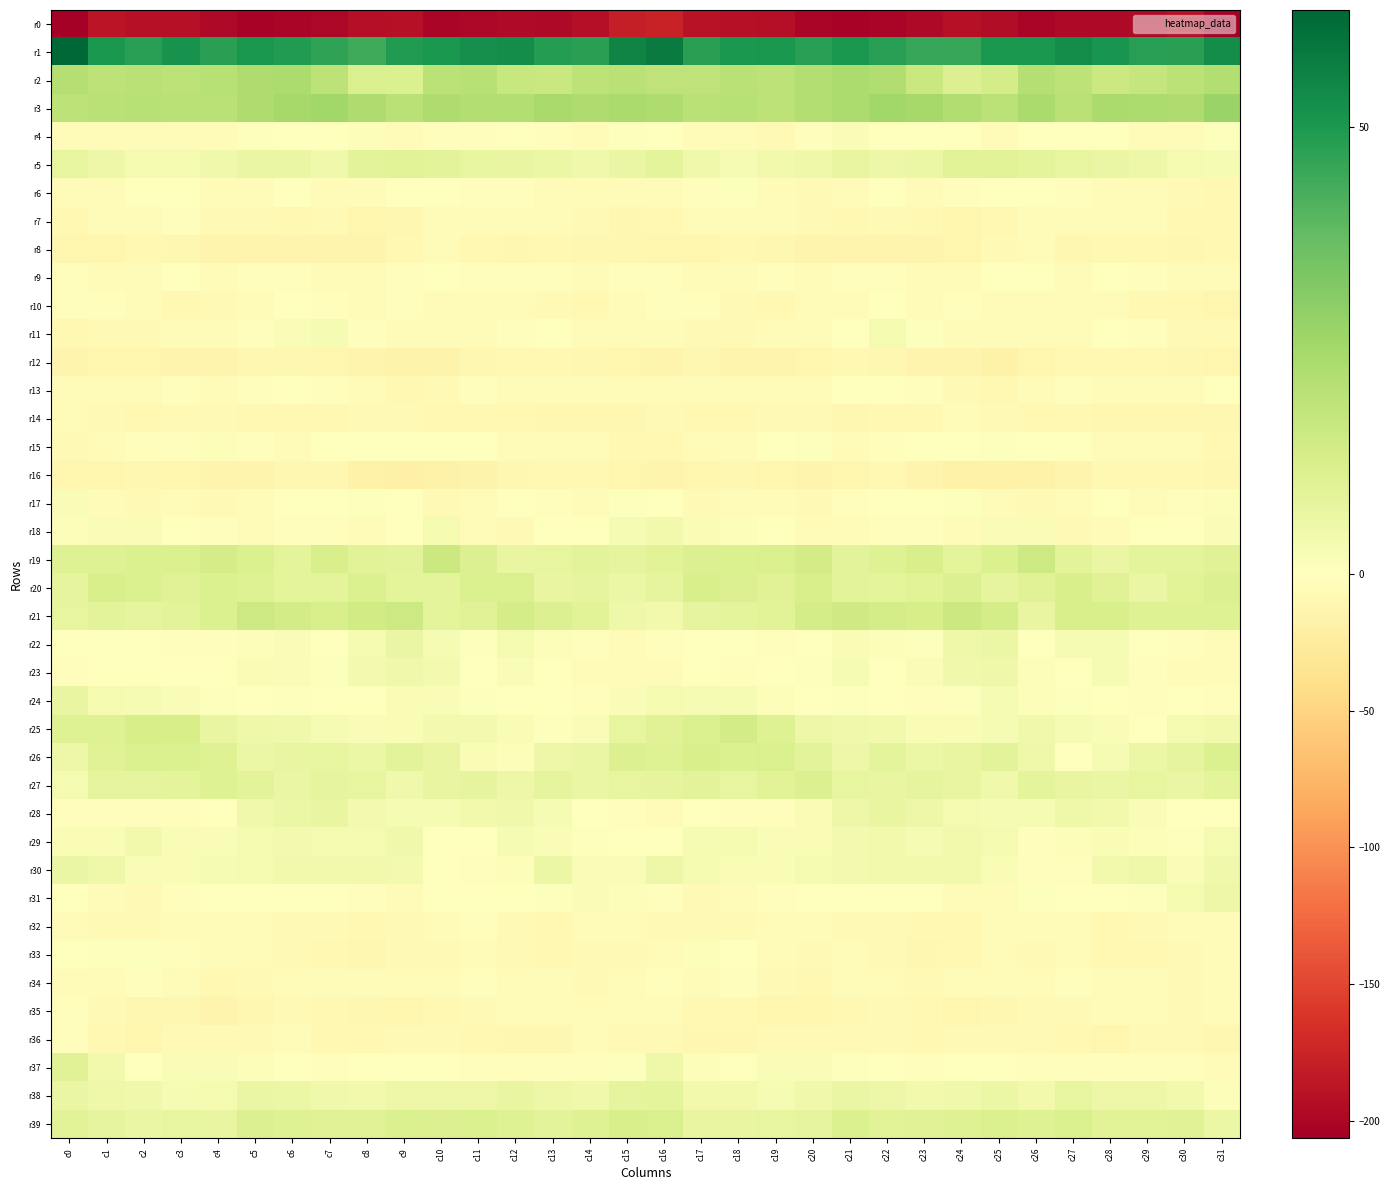

Reading left to right, what are all the values shown in this chart?

r0: c0=-205.0	c1=-188.2	c2=-191.1	c3=-191.3	c4=-197.0	c5=-202.0	c6=-201.5	c7=-199.1	c8=-193.2	c9=-191.2	c10=-201.0	c11=-198.7	c12=-196.8	c13=-197.3	c14=-192.9	c15=-179.7	c16=-176.3	c17=-189.3	c18=-191.1	c19=-192.2	c20=-200.0	c21=-202.1	c22=-200.8	c23=-197.5	c24=-190.7	c25=-194.8	c26=-201.6	c27=-197.4	c28=-197.6	c29=-195.7	c30=-191.9	c31=-206.5
r1: c0=63.0	c1=50.3	c2=48.1	c3=51.2	c4=47.7	c5=50.4	c6=49.1	c7=46.5	c8=44.3	c9=48.8	c10=50.7	c11=52.5	c12=52.8	c13=48.6	c14=47.4	c15=55.6	c16=57.9	c17=47.5	c18=50.1	c19=50.2	c20=48.0	c21=50.6	c22=48.0	c23=45.6	c24=45.4	c25=50.4	c26=50.5	c27=53.5	c28=50.9	c29=48.2	c30=47.3	c31=53.1
r2: c0=21.2	c1=19.2	c2=20.4	c3=19.3	c4=20.9	c5=22.8	c6=23.4	c7=19.6	c8=12.1	c9=11.7	c10=19.9	c11=20.7	c12=17.2	c13=16.4	c14=19.4	c15=20.6	c16=18.8	c17=18.9	c18=20.5	c19=19.2	c20=22.0	c21=23.4	c22=22.3	c23=16.7	c24=11.2	c25=13.8	c26=21.6	c27=19.5	c28=16.1	c29=17.7	c30=19.9	c31=21.7
r3: c0=19.4	c1=20.3	c2=20.8	c3=20.3	c4=20.3	c5=23.1	c6=24.8	c7=26.0	c8=23.1	c9=20.2	c10=22.7	c11=21.7	c12=21.8	c13=24.4	c14=22.8	c15=24.0	c16=23.0	c17=20.5	c18=20.9	c19=19.6	c20=21.9	c21=23.5	c22=25.6	c23=24.8	c24=22.4	c25=19.7	c26=23.9	c27=20.6	c28=23.6	c29=23.6	c30=23.1	c31=27.2
r4: c0=-3.6	c1=-5.0	c2=-5.2	c3=-6.4	c4=-4.8	c5=1.0	c6=0.5	c7=-0.9	c8=1.1	c9=-3.7	c10=-2.2	c11=-1.7	c12=0.1	c13=-2.3	c14=-5.9	c15=0.7	c16=0.3	c17=-4.6	c18=-5.6	c19=-6.5	c20=-2.5	c21=1.7	c22=-0.8	c23=-0.1	c24=-0.2	c25=-4.2	c26=-1.4	c27=-1.3	c28=0.2	c29=-4.2	c30=-4.8	c31=0.9
r5: c0=7.5	c1=5.5	c2=3.3	c3=3.1	c4=4.8	c5=6.7	c6=6.7	c7=4.8	c8=8.9	c9=9.7	c10=9.3	c11=7.5	c12=7.2	c13=6.2	c14=4.5	c15=6.7	c16=8.4	c17=4.8	c18=2.5	c19=4.0	c20=5.4	c21=7.3	c22=5.6	c23=5.9	c24=9.6	c25=9.5	c26=8.6	c27=7.5	c28=6.9	c29=5.9	c30=3.4	c31=2.7
r6: c0=-6.1	c1=-4.3	c2=0.4	c3=-1.6	c4=-5.9	c5=-5.9	c6=-1.5	c7=-3.4	c8=-3.8	c9=-1.0	c10=-0.6	c11=-2.6	c12=-2.7	c13=-4.3	c14=-6.4	c15=-6.2	c16=-4.3	c17=-2.7	c18=0.8	c19=-3.6	c20=-6.5	c21=-4.3	c22=-0.9	c23=-4.8	c24=-2.4	c25=-0.8	c26=-1.4	c27=-2.5	c28=-3.4	c29=-4.8	c30=-7.8	c31=-8.7
r7: c0=-8.3	c1=-6.2	c2=-3.8	c3=-2.8	c4=-6.5	c5=-7.7	c6=-8.7	c7=-7.9	c8=-11.6	c9=-10.4	c10=-4.9	c11=-3.9	c12=-5.7	c13=-5.0	c14=-6.7	c15=-9.9	c16=-8.1	c17=-5.2	c18=-3.3	c19=-3.9	c20=-7.1	c21=-8.3	c22=-7.9	c23=-8.9	c24=-12.0	c25=-8.7	c26=-3.7	c27=-4.7	c28=-5.9	c29=-4.7	c30=-8.3	c31=-9.5
r8: c0=-11.5	c1=-12.8	c2=-9.2	c3=-10.0	c4=-13.3	c5=-14.3	c6=-13.4	c7=-13.4	c8=-14.1	c9=-9.6	c10=-4.6	c11=-8.3	c12=-10.1	c13=-8.6	c14=-10.1	c15=-10.2	c16=-12.0	c17=-11.4	c18=-9.2	c19=-10.9	c20=-14.5	c21=-13.8	c22=-12.9	c23=-14.0	c24=-12.6	c25=-7.5	c26=-5.5	c27=-9.8	c28=-9.5	c29=-8.7	c30=-10.6	c31=-8.1
r9: c0=-2.1	c1=-6.0	c2=-4.9	c3=-1.5	c4=-4.0	c5=-3.2	c6=-2.1	c7=-4.1	c8=-5.4	c9=-2.3	c10=-0.1	c11=-2.6	c12=-2.6	c13=-1.9	c14=-4.2	c15=-2.3	c16=-2.6	c17=-5.9	c18=-3.8	c19=-1.7	c20=-5.1	c21=-1.7	c22=-3.0	c23=-5.0	c24=-4.4	c25=-1.2	c26=-0.9	c27=-3.4	c28=-1.5	c29=-2.8	c30=-4.5	c31=-4.3
r10: c0=-2.9	c1=-1.8	c2=-5.6	c3=-8.3	c4=-6.9	c5=-6.0	c6=-1.2	c7=-2.6	c8=-3.6	c9=-2.1	c10=-6.1	c11=-4.3	c12=-3.6	c13=-7.5	c14=-8.6	c15=-5.8	c16=-1.8	c17=-2.7	c18=-7.3	c19=-8.1	c20=-6.3	c21=-4.7	c22=-0.4	c23=-4.6	c24=-1.9	c25=-4.1	c26=-5.5	c27=-3.7	c28=-4.3	c29=-8.4	c30=-8.9	c31=-11.7
r11: c0=-8.5	c1=-7.3	c2=-7.9	c3=-6.4	c4=-5.2	c5=-2.7	c6=1.7	c7=2.8	c8=-2.3	c9=-5.1	c10=-5.3	c11=-4.6	c12=-2.1	c13=-0.8	c14=-6.3	c15=-6.1	c16=-5.8	c17=-7.7	c18=-7.7	c19=-6.1	c20=-4.0	c21=-1.5	c22=3.3	c23=0.6	c24=-3.5	c25=-5.6	c26=-4.6	c27=-4.4	c28=-0.3	c29=-2.9	c30=-7.2	c31=-7.3
r12: c0=-13.3	c1=-11.4	c2=-12.4	c3=-14.2	c4=-13.4	c5=-10.1	c6=-10.0	c7=-11.8	c8=-13.7	c9=-15.9	c10=-14.6	c11=-10.1	c12=-9.3	c13=-9.2	c14=-11.0	c15=-12.6	c16=-14.0	c17=-11.1	c18=-13.7	c19=-13.9	c20=-12.3	c21=-9.4	c22=-10.5	c23=-13.0	c24=-14.3	c25=-16.3	c26=-12.3	c27=-9.6	c28=-9.3	c29=-9.4	c30=-11.0	c31=-11.8
r13: c0=-3.9	c1=-5.6	c2=-4.6	c3=-2.6	c4=-5.9	c5=-3.1	c6=-1.1	c7=-2.0	c8=-5.5	c9=-8.2	c10=-6.5	c11=-1.8	c12=-4.3	c13=-4.7	c14=-5.1	c15=-4.1	c16=-5.7	c17=-5.8	c18=-3.4	c19=-3.8	c20=-5.9	c21=-1.6	c22=-1.2	c23=-3.0	c24=-7.0	c25=-8.1	c26=-4.3	c27=-1.9	c28=-5.6	c29=-4.0	c30=-4.7	c31=-0.5
r14: c0=-5.6	c1=-6.8	c2=-8.8	c3=-7.6	c4=-6.7	c5=-9.3	c6=-9.2	c7=-9.3	c8=-7.2	c9=-6.6	c10=-8.2	c11=-9.0	c12=-8.9	c13=-10.4	c14=-10.0	c15=-10.3	c16=-6.9	c17=-8.3	c18=-8.3	c19=-7.3	c20=-7.4	c21=-9.7	c22=-8.8	c23=-9.1	c24=-6.3	c25=-7.4	c26=-8.8	c27=-8.5	c28=-9.9	c29=-9.9	c30=-10.7	c31=-9.7
r15: c0=-7.5	c1=-4.2	c2=-3.2	c3=-3.0	c4=1.3	c5=-2.6	c6=-3.4	c7=-1.3	c8=-1.1	c9=0.3	c10=0.3	c11=-0.9	c12=-4.6	c13=-5.9	c14=-5.3	c15=-8.3	c16=-9.4	c17=-3.7	c18=-3.9	c19=-1.1	c20=0.6	c21=-3.8	c22=-2.3	c23=-1.4	c24=-0.4	c25=0.6	c26=-0.9	c27=-1.4	c28=-5.7	c29=-5.7	c30=-5.5	c31=-8.4
r16: c0=-11.4	c1=-11.5	c2=-11.0	c3=-11.9	c4=-13.8	c5=-13.9	c6=-9.7	c7=-11.1	c8=-16.4	c9=-17.9	c10=-16.9	c11=-14.8	c12=-11.0	c13=-8.4	c14=-8.6	c15=-11.4	c16=-13.9	c17=-11.7	c18=-11.1	c19=-12.7	c20=-14.2	c21=-12.6	c22=-9.1	c23=-13.7	c24=-17.1	c25=-17.7	c26=-16.7	c27=-13.4	c28=-9.4	c29=-8.4	c30=-8.4	c31=-9.7
r17: c0=1.8	c1=-5.4	c2=-6.5	c3=-6.1	c4=-7.3	c5=-4.5	c6=0.3	c7=0.2	c8=0.7	c9=-1.4	c10=-6.5	c11=-5.8	c12=-1.1	c13=-2.4	c14=-4.5	c15=0.8	c16=-1.4	c17=-6.7	c18=-6.1	c19=-6.4	c20=-7.2	c21=-2.4	c22=0.5	c23=0.2	c24=0.6	c25=-3.8	c26=-6.7	c27=-4.5	c28=-0.2	c29=-4.2	c30=-2.6	c31=1.1
r18: c0=1.2	c1=1.9	c2=1.5	c3=0.4	c4=-3.0	c5=-5.5	c6=-2.9	c7=-1.7	c8=-4.2	c9=-0.3	c10=3.3	c11=-4.0	c12=-7.0	c13=-1.2	c14=-1.1	c15=2.5	c16=4.1	c17=2.2	c18=1.1	c19=-0.4	c20=-4.7	c21=-5.0	c22=-2.0	c23=-2.9	c24=-3.5	c25=1.9	c26=1.6	c27=-6.6	c28=-5.0	c29=-0.5	c30=-1.1	c31=1.6
r19: c0=10.6	c1=10.6	c2=11.6	c3=11.5	c4=13.4	c5=11.4	c6=8.8	c7=12.7	c8=9.8	c9=9.0	c10=15.8	c11=11.1	c12=7.2	c13=7.4	c14=9.1	c15=8.0	c16=9.5	c17=10.9	c18=11.4	c19=11.9	c20=13.9	c21=9.1	c22=10.4	c23=12.4	c24=8.5	c25=11.7	c26=15.6	c27=9.0	c28=6.6	c29=8.6	c30=8.8	c31=9.9
r20: c0=8.2	c1=12.4	c2=11.8	c3=10.0	c4=11.8	c5=10.7	c6=8.4	c7=8.8	c8=11.4	c9=8.8	c10=8.7	c11=11.5	c12=11.9	c13=7.4	c14=8.0	c15=6.3	c16=7.9	c17=12.3	c18=11.1	c19=10.1	c20=12.7	c21=9.1	c22=8.5	c23=9.8	c24=11.0	c25=8.0	c26=9.9	c27=12.5	c28=9.9	c29=6.8	c30=9.4	c31=11.1
r21: c0=7.5	c1=8.9	c2=8.2	c3=9.2	c4=11.5	c5=15.3	c6=13.9	c7=12.7	c8=14.5	c9=15.6	c10=8.8	c11=9.9	c12=13.5	c13=11.1	c14=9.7	c15=5.3	c16=4.0	c17=8.3	c18=8.6	c19=9.6	c20=13.4	c21=15.2	c22=13.4	c23=12.8	c24=15.9	c25=13.5	c26=7.3	c27=12.5	c28=12.5	c29=10.4	c30=10.5	c31=10.4
r22: c0=0.3	c1=-0.6	c2=-0.6	c3=-2.6	c4=-2.7	c5=1.1	c6=1.7	c7=0.4	c8=3.1	c9=6.5	c10=2.8	c11=0.7	c12=3.4	c13=1.1	c14=-2.1	c15=-5.2	c16=-2.1	c17=-1.0	c18=-0.9	c19=-3.2	c20=-1.6	c21=2.2	c22=1.0	c23=0.6	c24=4.9	c25=6.1	c26=0.3	c27=2.7	c28=2.6	c29=0.3	c30=-3.2	c31=-3.9
r23: c0=-1.8	c1=-0.9	c2=-1.6	c3=-1.4	c4=0.4	c5=2.1	c6=1.6	c7=0.7	c8=3.8	c9=4.9	c10=3.5	c11=-0.1	c12=1.8	c13=0.4	c14=-6.0	c15=-5.7	c16=-4.1	c17=-1.4	c18=-1.8	c19=-0.6	c20=0.7	c21=2.9	c22=0.4	c23=1.7	c24=4.4	c25=5.4	c26=1.4	c27=0.4	c28=2.5	c29=-2.5	c30=-6.3	c31=-4.2
r24: c0=7.1	c1=3.2	c2=2.9	c3=1.7	c4=0.6	c5=-0.1	c6=0.9	c7=-1.6	c8=-0.5	c9=2.3	c10=1.5	c11=0.8	c12=0.0	c13=-1.5	c14=-1.9	c15=1.9	c16=3.0	c17=2.7	c18=2.7	c19=1.1	c20=-0.1	c21=0.8	c22=-0.1	c23=-2.1	c24=0.7	c25=2.6	c26=1.2	c27=0.6	c28=-0.3	c29=-2.3	c30=-1.4	c31=-2.4
r25: c0=10.5	c1=10.6	c2=13.3	c3=13.0	c4=7.1	c5=5.0	c6=4.5	c7=2.7	c8=1.9	c9=2.1	c10=3.8	c11=3.6	c12=2.1	c13=0.6	c14=1.6	c15=7.7	c16=10.2	c17=11.8	c18=14.2	c19=10.6	c20=5.8	c21=4.7	c22=4.1	c23=2.0	c24=2.0	c25=2.5	c26=4.5	c27=2.7	c28=1.6	c29=0.0	c30=3.4	c31=4.2
r26: c0=5.6	c1=10.1	c2=12.3	c3=11.7	c4=10.8	c5=6.2	c6=7.3	c7=7.7	c8=6.2	c9=9.1	c10=7.0	c11=2.0	c12=1.1	c13=5.6	c14=6.8	c15=11.1	c16=10.4	c17=12.4	c18=11.6	c19=12.0	c20=9.1	c21=5.5	c22=8.7	c23=6.2	c24=7.3	c25=9.3	c26=5.3	c27=0.2	c28=2.9	c29=6.1	c30=8.2	c31=11.5
r27: c0=3.2	c1=8.0	c2=7.9	c3=8.6	c4=10.5	c5=9.3	c6=6.4	c7=8.0	c8=7.8	c9=4.7	c10=7.1	c11=8.3	c12=5.9	c13=8.0	c14=6.6	c15=7.9	c16=8.1	c17=9.1	c18=7.4	c19=9.4	c20=10.9	c21=7.6	c22=7.1	c23=8.1	c24=7.0	c25=4.6	c26=8.7	c27=6.9	c28=6.7	c29=7.7	c30=6.6	c31=8.5
r28: c0=-2.1	c1=-1.9	c2=-1.7	c3=-2.2	c4=0.2	c5=4.5	c6=6.3	c7=7.0	c8=3.8	c9=2.7	c10=2.7	c11=4.3	c12=4.7	c13=2.7	c14=-0.1	c15=-1.7	c16=-3.5	c17=-1.6	c18=-2.5	c19=-1.8	c20=2.2	c21=5.4	c22=7.1	c23=5.8	c24=3.1	c25=2.8	c26=2.7	c27=5.2	c28=4.1	c29=1.5	c30=-0.7	c31=0.3
r29: c0=2.2	c1=2.3	c2=4.0	c3=1.8	c4=1.7	c5=3.3	c6=3.8	c7=3.3	c8=3.2	c9=4.6	c10=-0.3	c11=-1.2	c12=2.6	c13=1.7	c14=0.8	c15=0.4	c16=-0.5	c17=2.9	c18=3.1	c19=1.6	c20=2.3	c21=3.6	c22=4.0	c23=2.8	c24=4.1	c25=3.4	c26=-2.5	c27=1.3	c28=2.3	c29=1.5	c30=0.6	c31=3.2
r30: c0=6.7	c1=5.4	c2=1.9	c3=2.2	c4=2.7	c5=3.2	c6=4.4	c7=4.2	c8=4.0	c9=3.5	c10=-0.6	c11=-3.1	c12=1.2	c13=6.4	c14=1.9	c15=1.9	c16=5.4	c17=3.4	c18=2.0	c19=2.2	c20=3.0	c21=3.5	c22=4.4	c23=4.2	c24=4.0	c25=2.4	c26=-2.3	c27=-2.3	c28=4.3	c29=4.9	c30=1.9	c31=4.7
r31: c0=-1.6	c1=-5.3	c2=-7.4	c3=-3.0	c4=-0.2	c5=0.0	c6=-0.4	c7=-1.2	c8=-2.9	c9=-4.3	c10=-0.8	c11=0.3	c12=-0.1	c13=0.9	c14=1.5	c15=1.4	c16=-2.4	c17=-6.8	c18=-6.0	c19=-1.8	c20=0.3	c21=-0.1	c22=-1.0	c23=-1.4	c24=-4.1	c25=-3.4	c26=0.5	c27=-0.0	c28=0.5	c29=0.7	c30=3.1	c31=5.8
r32: c0=-3.6	c1=-6.5	c2=-6.9	c3=-6.0	c4=-4.5	c5=-5.6	c6=-7.5	c7=-8.0	c8=-8.8	c9=-7.4	c10=-4.5	c11=-2.8	c12=-6.5	c13=-8.7	c14=-6.0	c15=-6.3	c16=-6.7	c17=-7.2	c18=-6.5	c19=-5.7	c20=-3.9	c21=-6.6	c22=-8.0	c23=-8.4	c24=-8.9	c25=-6.3	c26=-3.3	c27=-3.4	c28=-8.4	c29=-7.7	c30=-5.5	c31=-6.0
r33: c0=-0.1	c1=0.6	c2=0.9	c3=-2.7	c4=-6.1	c5=-6.2	c6=-7.3	c7=-8.9	c8=-10.3	c9=-6.6	c10=-6.5	c11=-5.9	c12=-7.6	c13=-9.6	c14=-7.4	c15=-6.6	c16=-3.6	c17=1.1	c18=-0.4	c19=-4.0	c20=-6.5	c21=-6.4	c22=-7.7	c23=-9.9	c24=-9.1	c25=-6.2	c26=-6.6	c27=-5.6	c28=-9.7	c29=-8.3	c30=-7.3	c31=-5.9
r34: c0=-3.4	c1=-4.0	c2=-2.7	c3=-5.5	c4=-9.6	c5=-7.2	c6=-5.0	c7=-6.3	c8=-6.2	c9=-5.0	c10=-4.7	c11=-2.3	c12=-3.6	c13=-5.8	c14=-7.7	c15=-5.5	c16=-2.4	c17=-3.6	c18=-2.7	c19=-7.5	c20=-9.3	c21=-6.3	c22=-4.9	c23=-6.8	c24=-5.2	c25=-5.2	c26=-3.7	c27=-2.4	c28=-4.6	c29=-6.2	c30=-7.9	c31=-4.3
r35: c0=-2.0	c1=-6.6	c2=-9.7	c3=-10.3	c4=-13.0	c5=-10.5	c6=-7.5	c7=-8.3	c8=-11.1	c9=-11.8	c10=-8.1	c11=-6.6	c12=-6.1	c13=-5.6	c14=-6.2	c15=-5.1	c16=-3.4	c17=-8.7	c18=-9.2	c19=-11.8	c20=-12.2	c21=-9.5	c22=-7.6	c23=-8.6	c24=-12.5	c25=-10.1	c26=-7.1	c27=-6.7	c28=-5.8	c29=-5.2	c30=-6.9	c31=-4.8
r36: c0=-3.1	c1=-8.5	c2=-11.8	c3=-7.6	c4=-7.3	c5=-6.8	c6=-6.3	c7=-9.4	c8=-8.5	c9=-6.7	c10=-7.6	c11=-8.1	c12=-10.4	c13=-10.0	c14=-6.3	c15=-7.7	c16=-6.9	c17=-11.2	c18=-10.2	c19=-7.0	c20=-7.0	c21=-6.5	c22=-7.6	c23=-9.3	c24=-7.7	c25=-6.9	c26=-7.8	c27=-8.4	c28=-11.5	c29=-7.4	c30=-7.7	c31=-10.4
r37: c0=10.3	c1=4.0	c2=0.1	c3=1.5	c4=1.7	c5=1.3	c6=0.1	c7=-2.7	c8=-1.0	c9=-0.0	c10=-0.4	c11=-3.2	c12=-1.6	c13=-2.9	c14=-2.6	c15=0.7	c16=5.2	c17=1.2	c18=0.5	c19=1.7	c20=1.8	c21=0.7	c22=-1.2	c23=-2.1	c24=-0.7	c25=0.2	c26=-2.1	c27=-2.5	c28=-2.3	c29=-2.6	c30=-2.8	c31=-4.5
r38: c0=6.6	c1=4.9	c2=4.5	c3=2.7	c4=3.1	c5=6.6	c6=6.3	c7=4.5	c8=4.4	c9=5.4	c10=5.7	c11=5.9	c12=6.9	c13=5.7	c14=4.7	c15=8.3	c16=8.6	c17=4.3	c18=4.1	c19=2.6	c20=4.5	c21=6.6	c22=5.6	c23=4.1	c24=4.6	c25=6.1	c26=4.4	c27=7.6	c28=5.8	c29=5.8	c30=4.0	c31=1.5
r39: c0=9.5	c1=8.0	c2=6.7	c3=7.7	c4=6.9	c5=11.3	c6=10.4	c7=10.2	c8=10.3	c9=11.7	c10=11.2	c11=11.5	c12=10.5	c13=9.3	c14=10.8	c15=12.3	c16=12.1	c17=7.2	c18=7.1	c19=7.7	c20=8.1	c21=11.7	c22=9.8	c23=10.2	c24=10.5	c25=12.1	c26=10.5	c27=12.2	c28=9.4	c29=9.8	c30=10.3	c31=6.2